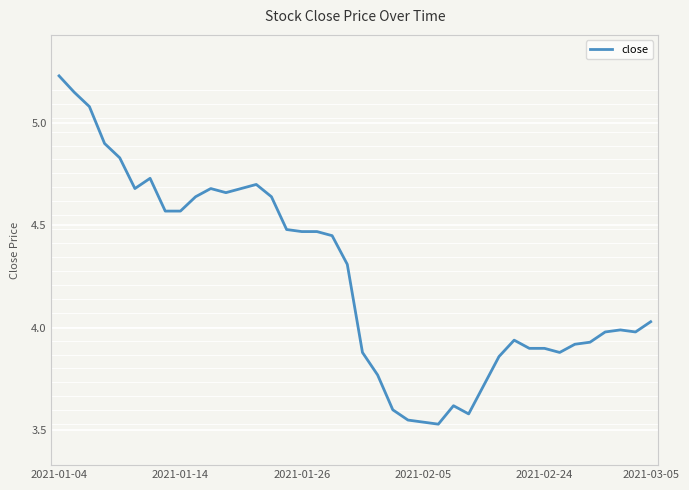

What is the maximum value shown in the chart?

5.2